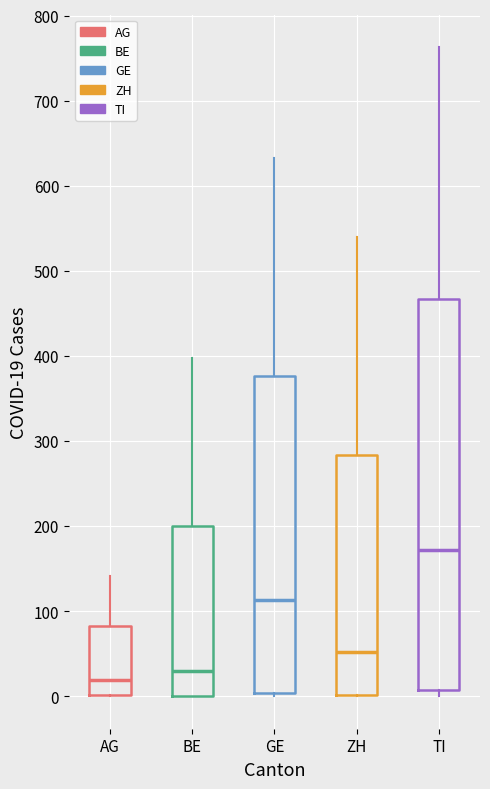

Which box is the tallest, from its lower edge to its upper edge?

TI